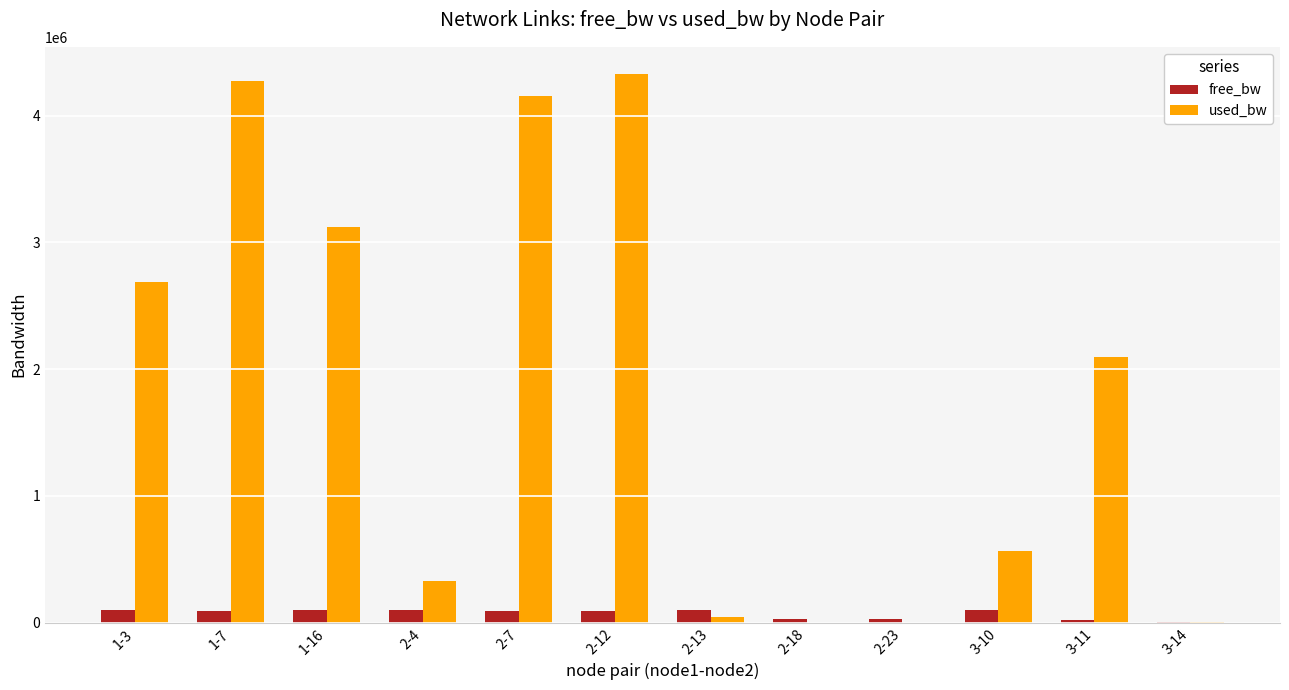

Is the value of used_bw at 2-13 greater than the value of free_bw at 1-16?

No